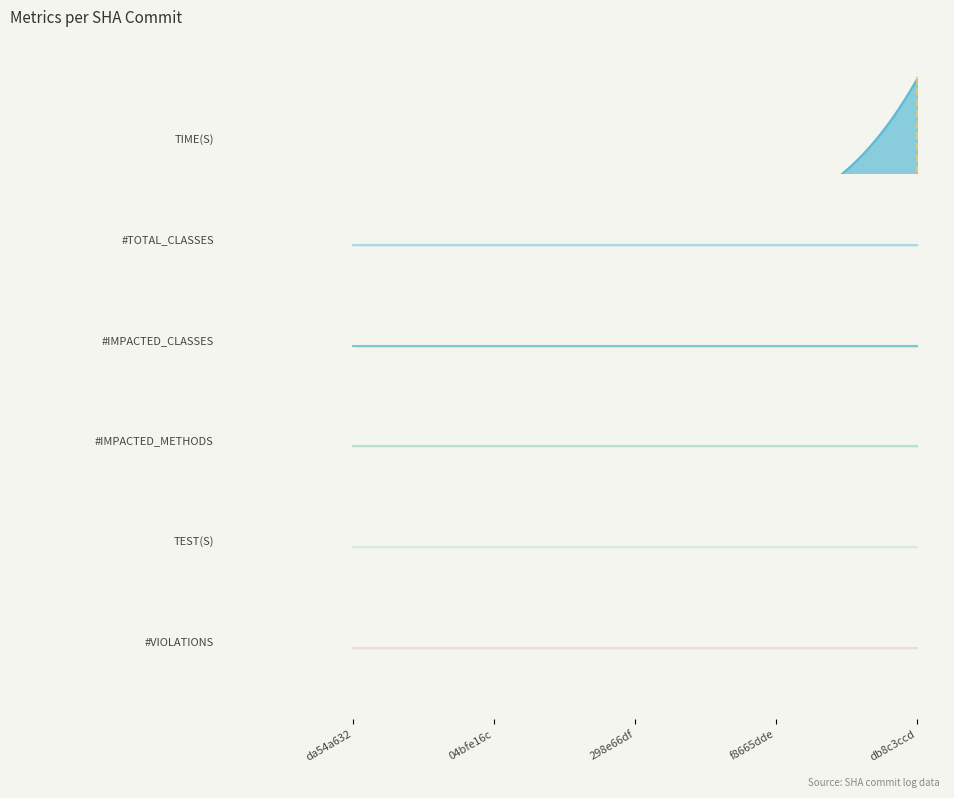

Which series has the largest total across all categories?

TIME(S)